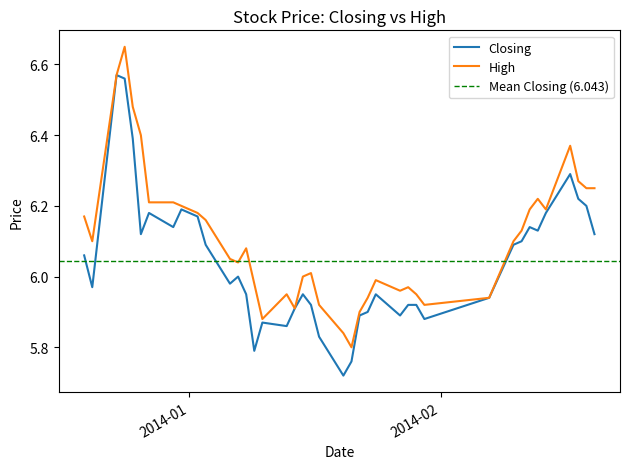

Is it true that Closing equals 6.2 at 2014-02-19?

True